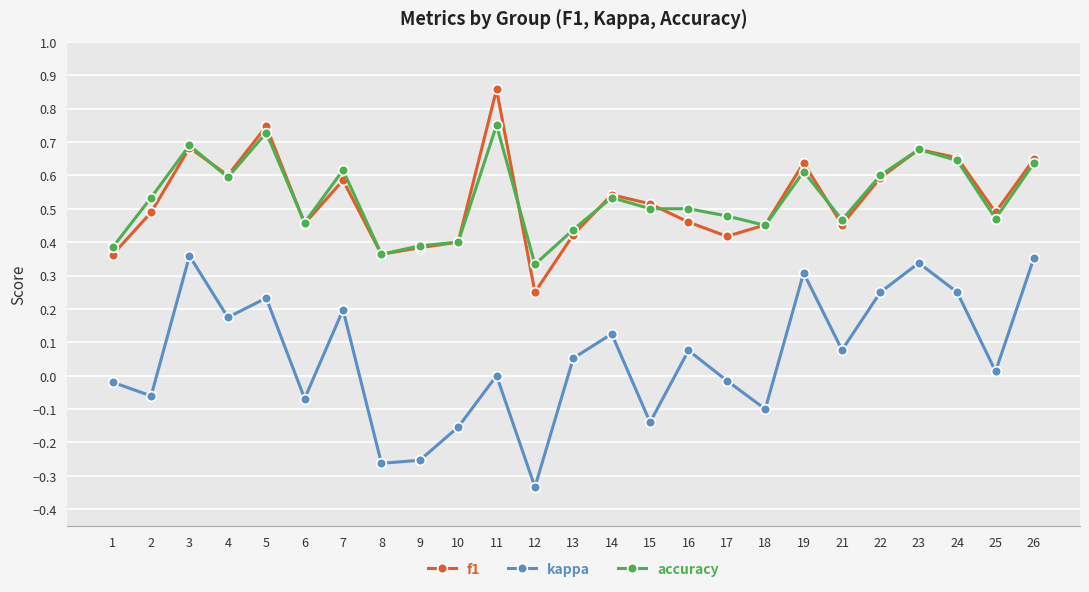

Between 15 and 21, which series saw the biggest shift?

kappa